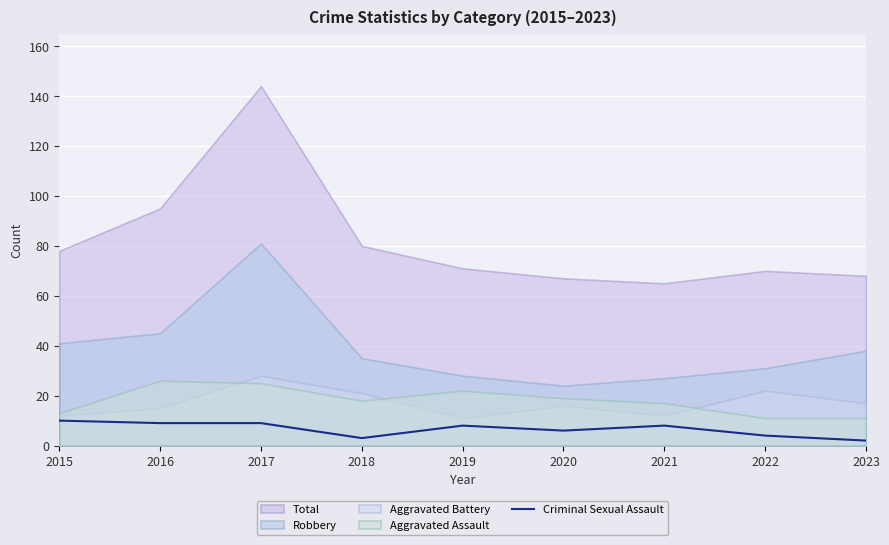

True or false: Criminal Sexual Assault has a value of 8 at 2021.

True